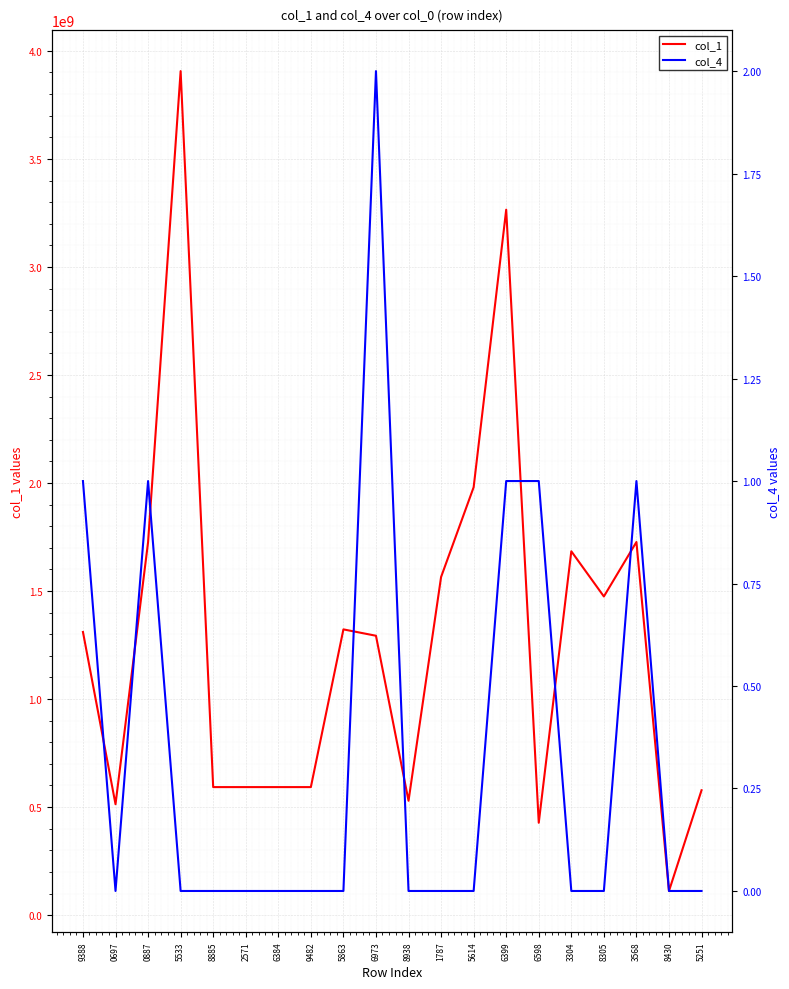

At how many categories does at least one series exceed 3375387873?

1